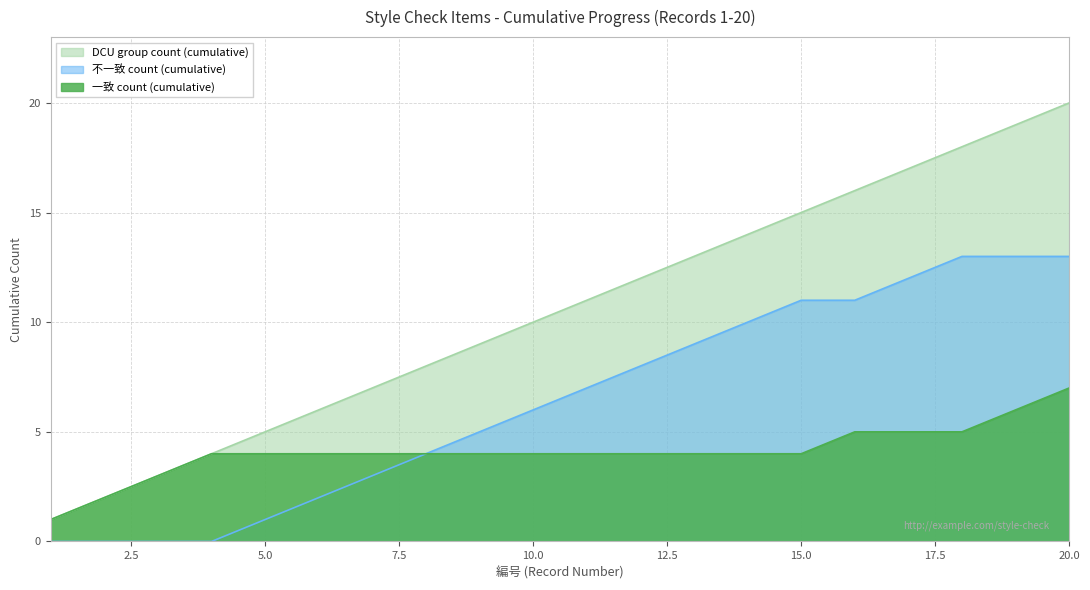

Which series changed the most between 1 and 3?

一致 count (cumulative)